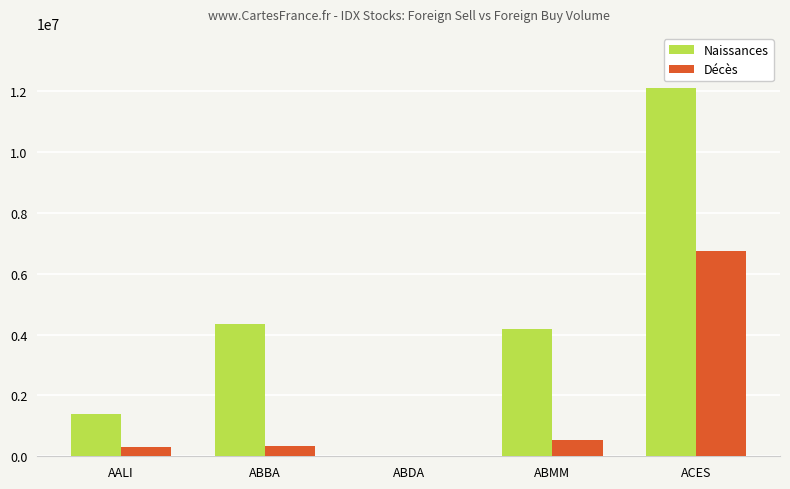

What are all the series names shown in the legend?

Naissances, Décès